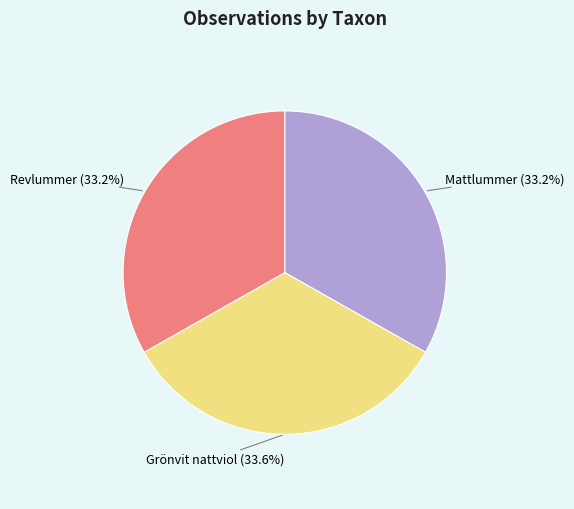

How much of the chart is everything except Mattlummer (33.2%)?

66.8%